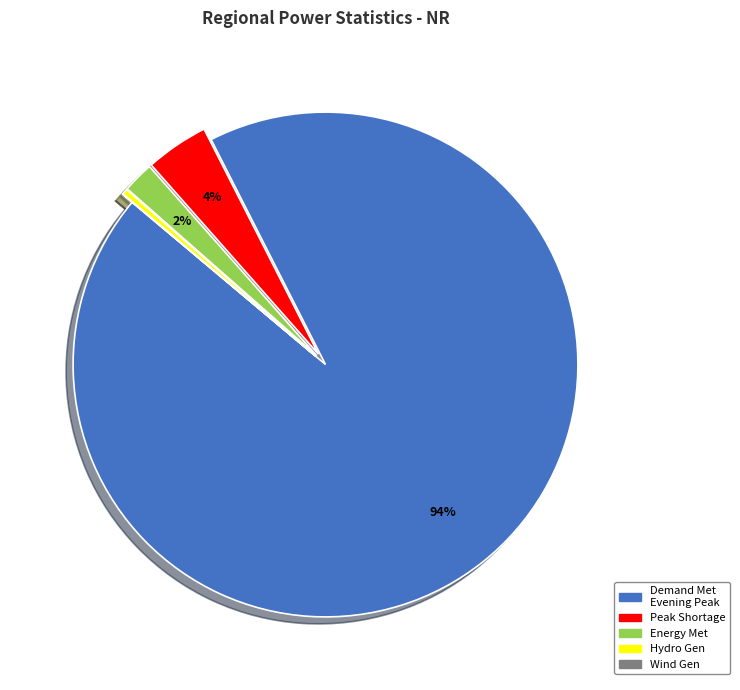

Is it true that Hydro Gen is 0% of the pie?

True